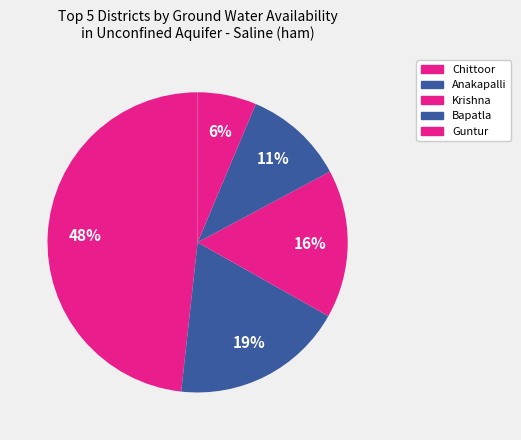

Does Guntur account for over 50% of the chart?

No